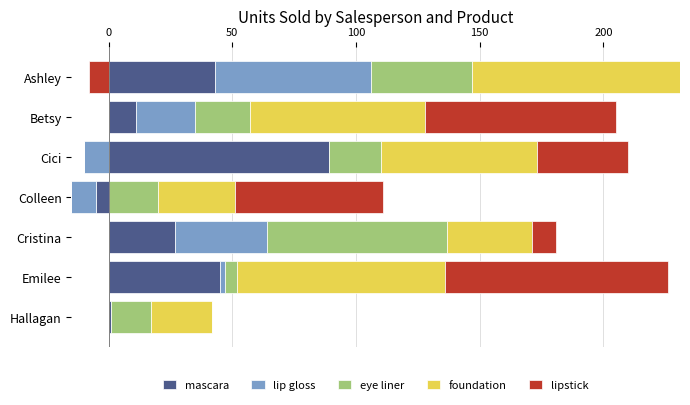

What are all the series names shown in the legend?

mascara, lip gloss, eye liner, foundation, lipstick